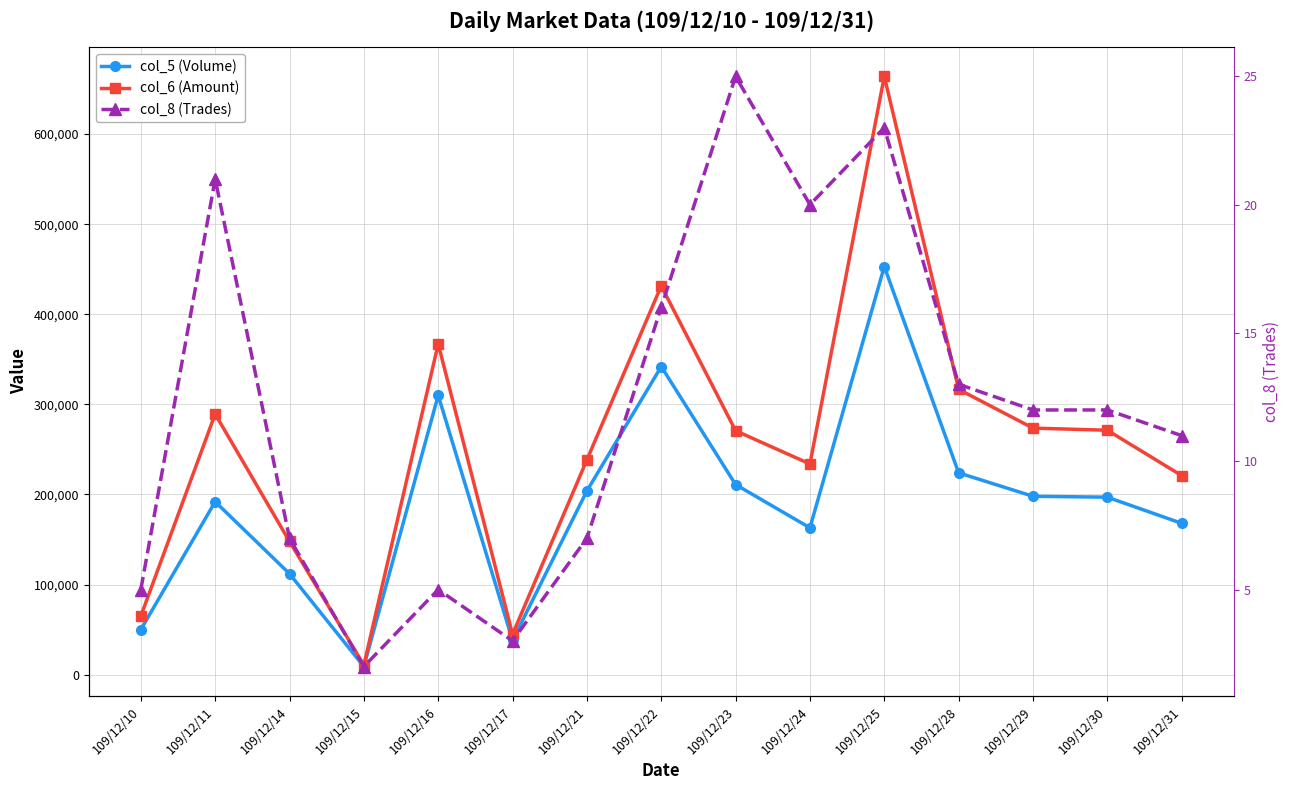

In col_5 (Volume), how many points are higher than both neighbors (excluding endpoints)?

4